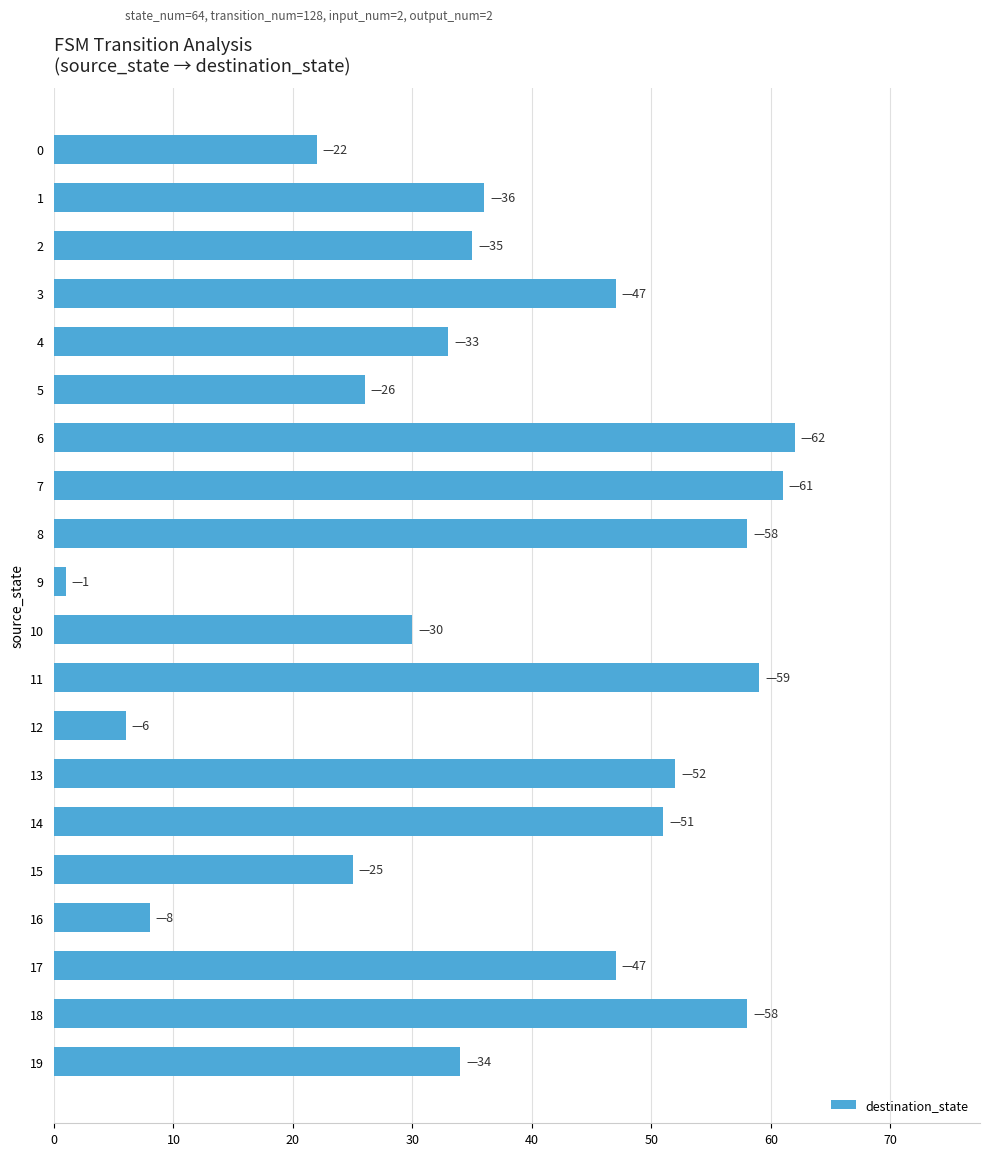

Reading top to bottom, transcribe all the data shown in this chart.

22	36	35	47	33	26	62	61	58	1	30	59	6	52	51	25	8	47	58	34